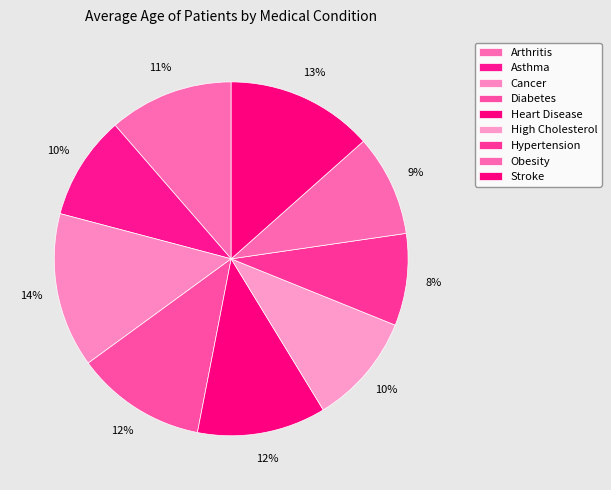

Is the sum of Obesity and Arthritis greater than half?

No